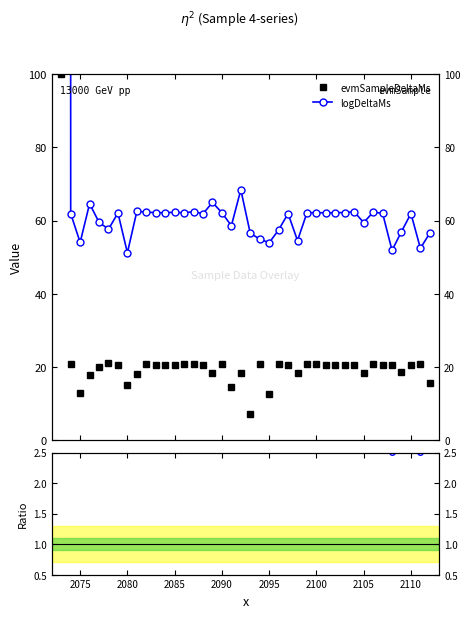

What is the value of the evmSampleDeltaMs point at the 8th from the left?

15.0